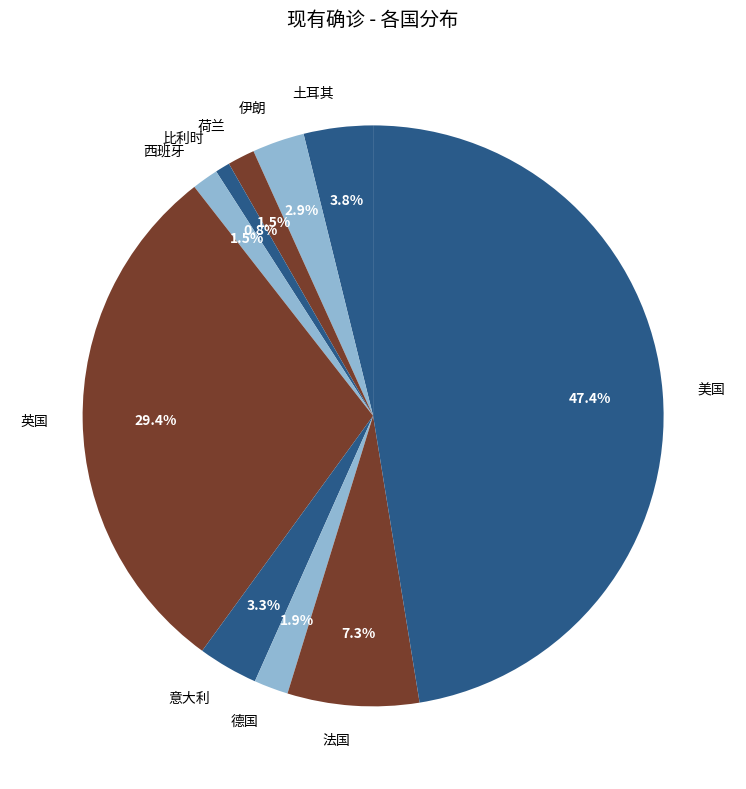

Is the sum of 意大利 and 土耳其 greater than half?

No